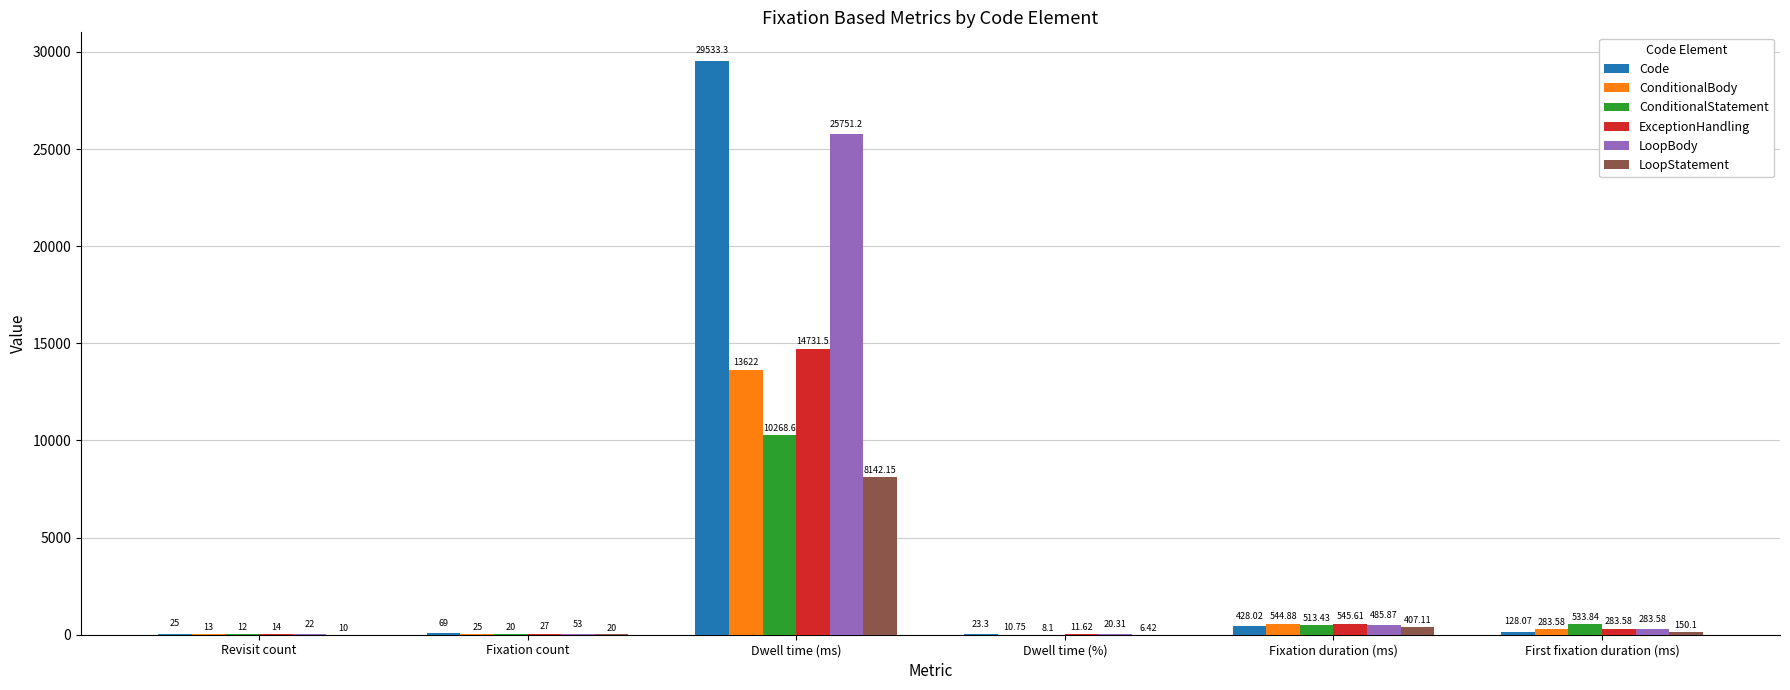

What is the sum of all ConditionalStatement values?

11356.0